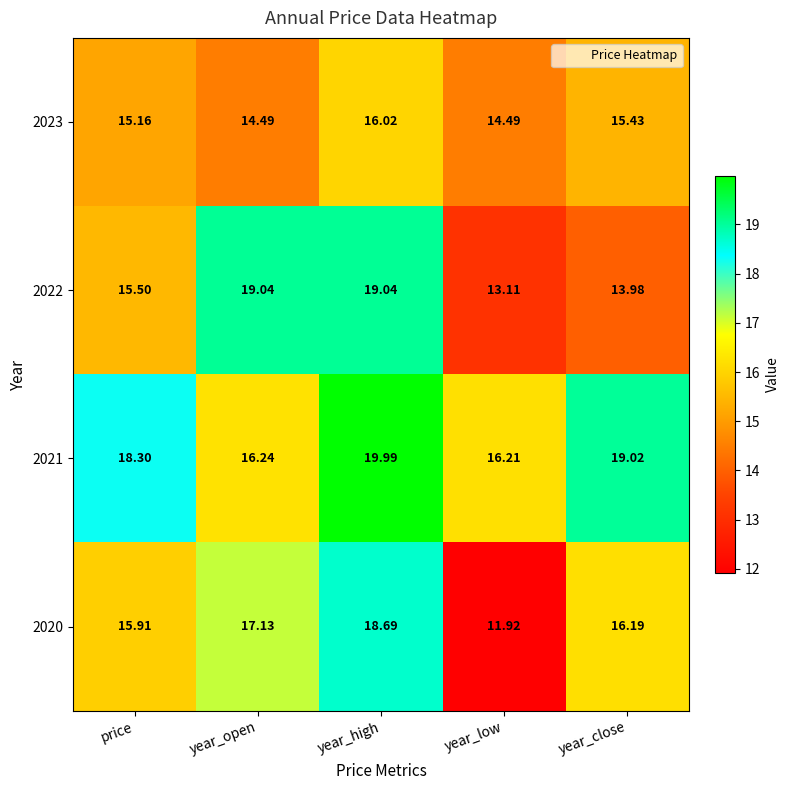

Is the value of 2021 at year_open greater than the value of 2023 at year_close?

Yes